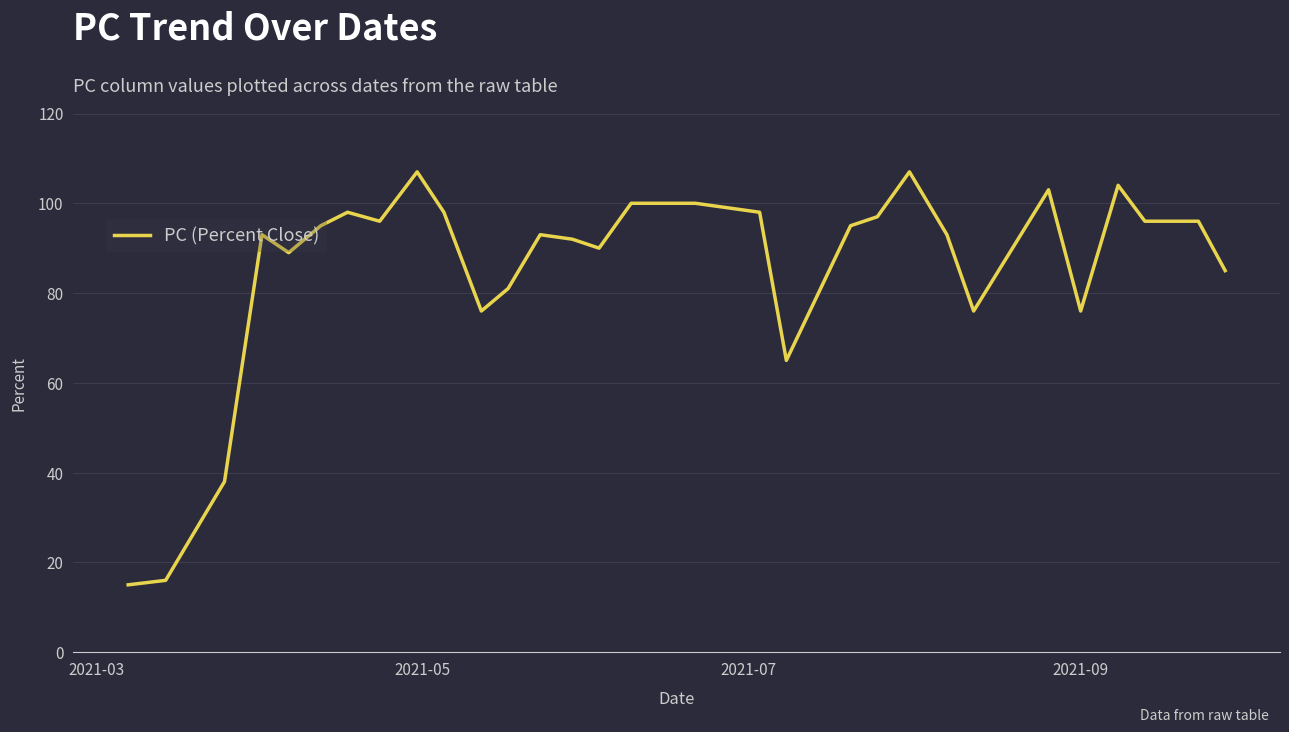

What is the greatest value displayed?

107